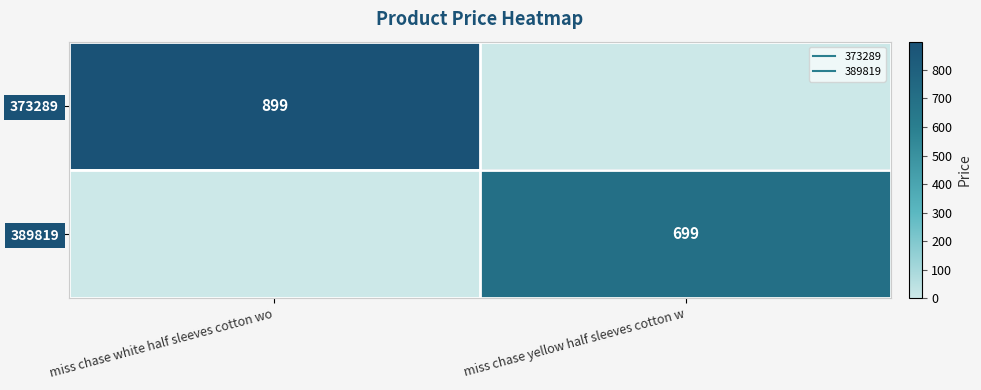

What is the average value of the 373289 series?

450